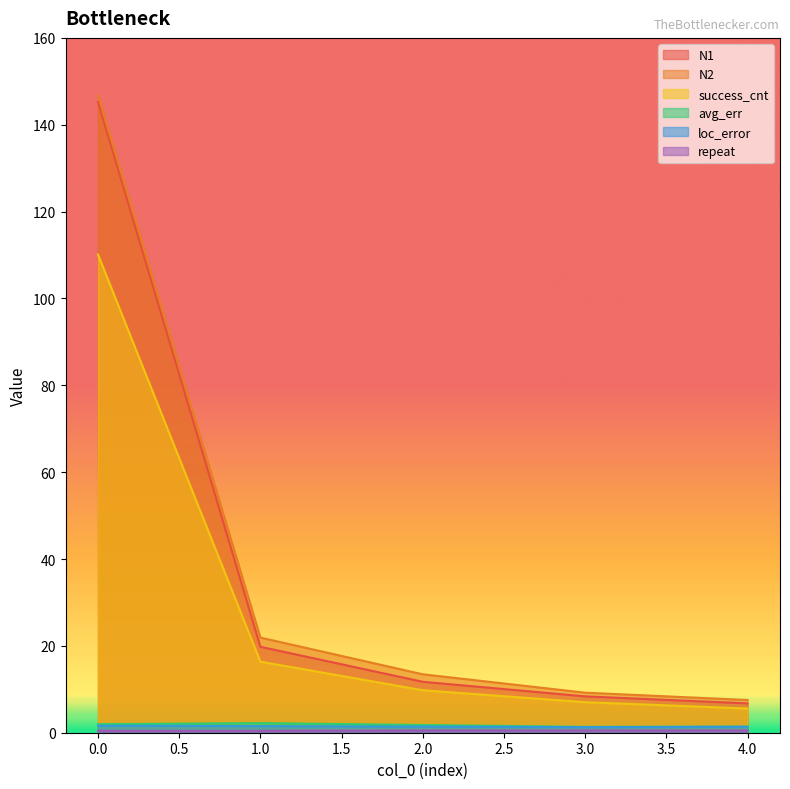

True or false: N2 has more than 0 points higher than both neighbors.

False